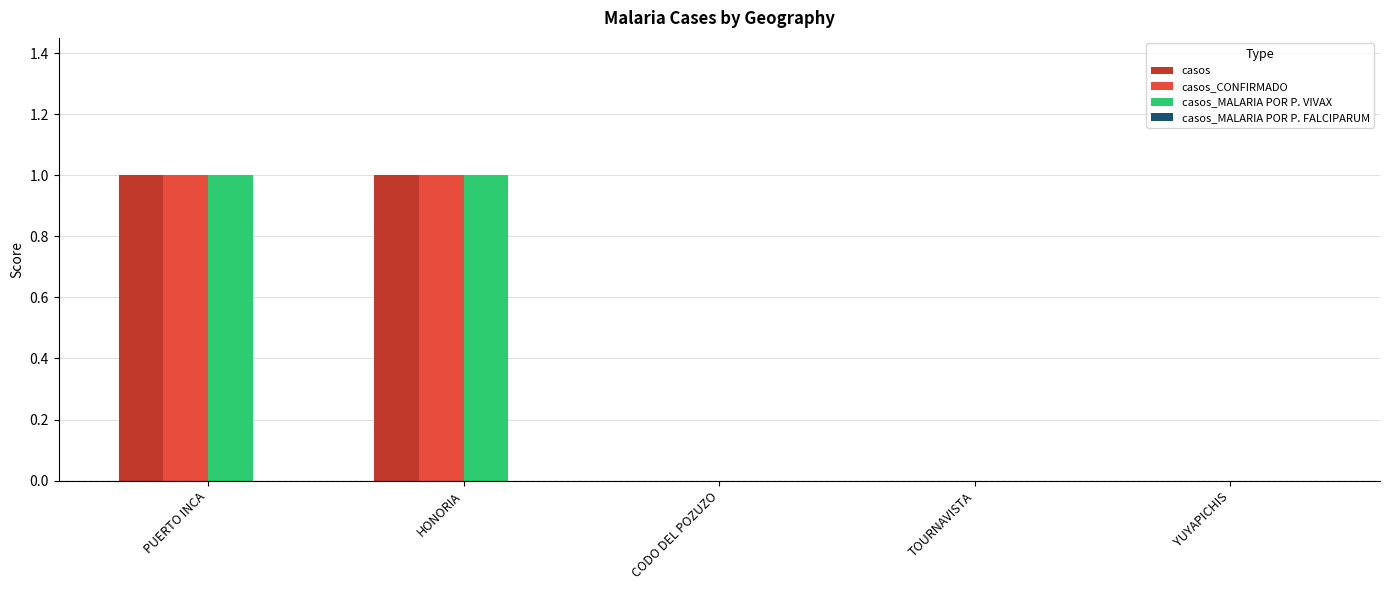

What is the sum of all casos_MALARIA POR P. VIVAX values?

2